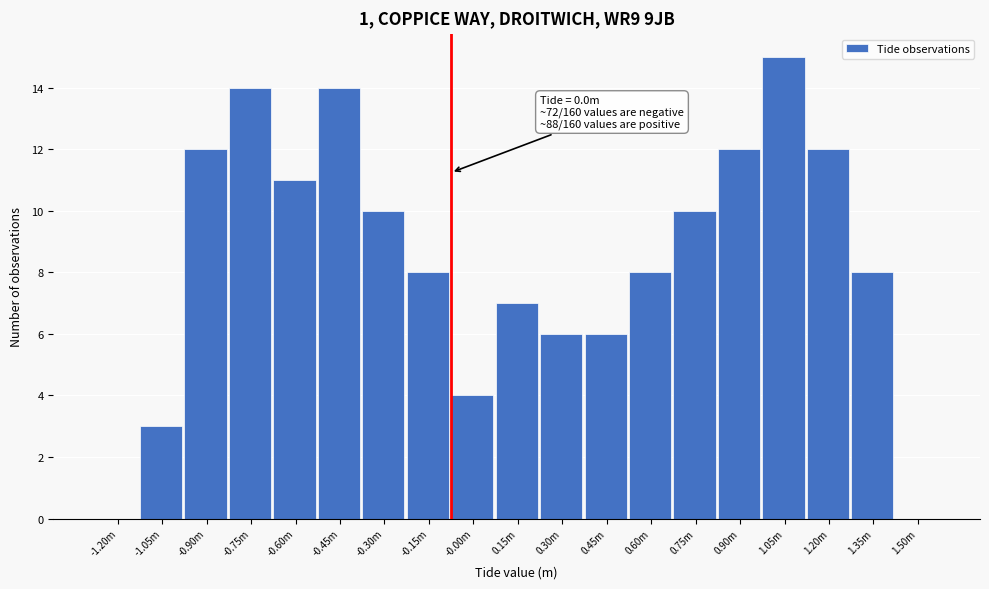

Reading left to right, what are all the values shown in this chart?

-1.20m=0	-1.05m=3	-0.90m=12	-0.75m=14	-0.60m=11	-0.45m=14	-0.30m=10	-0.15m=8	-0.00m=4	0.15m=7	0.30m=6	0.45m=6	0.60m=8	0.75m=10	0.90m=12	1.05m=15	1.20m=12	1.35m=8	1.50m=0